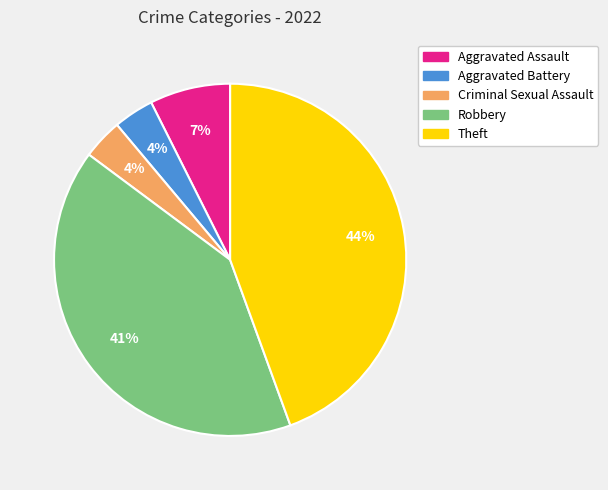

Which has a higher value, Aggravated Assault or Criminal Sexual Assault?

Aggravated Assault